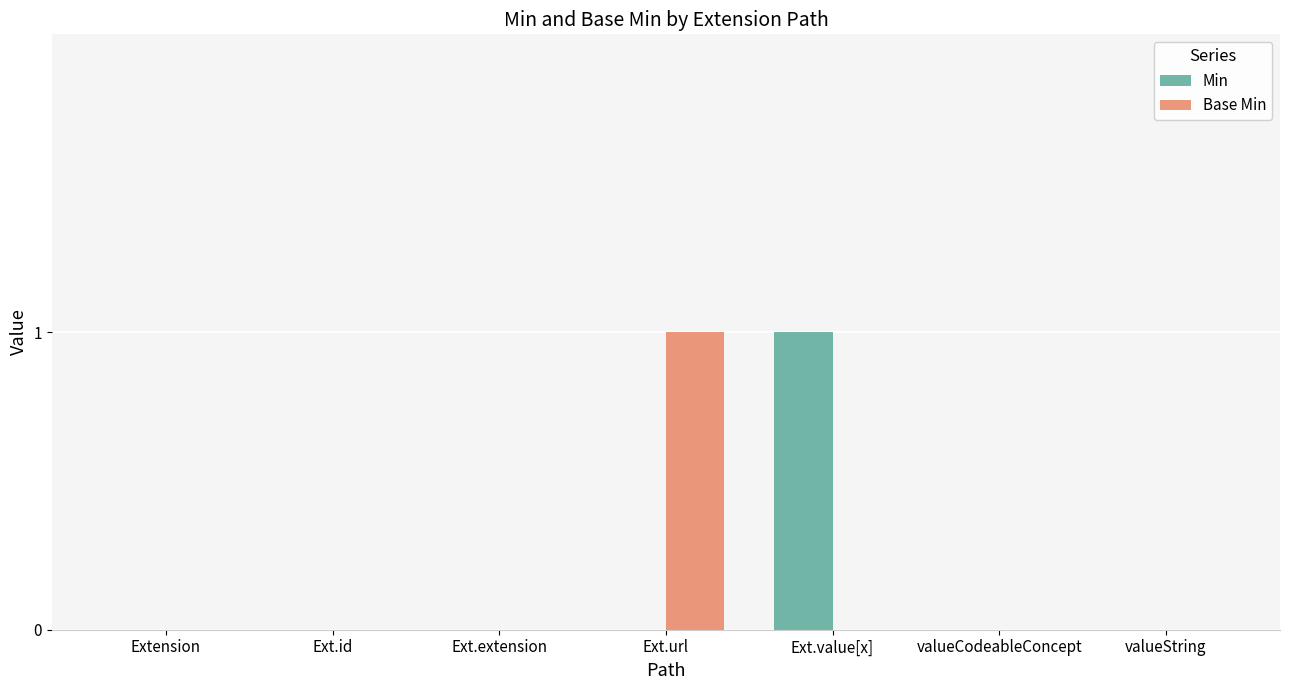

At which label does Base Min reach its peak?

Ext.url